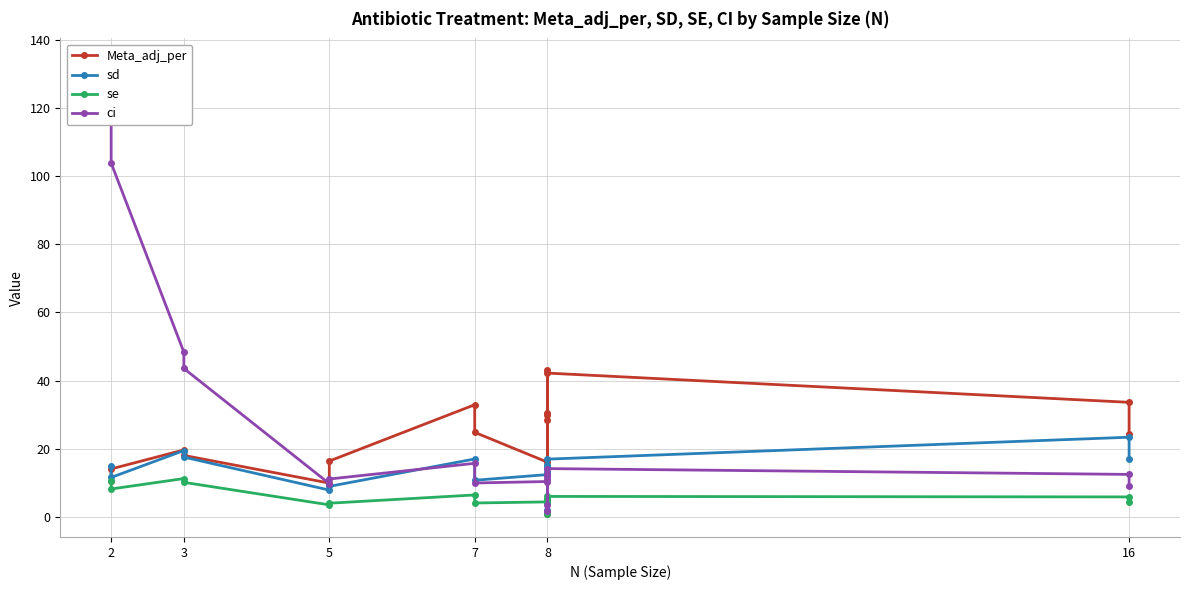

How many data points in Meta_adj_per are less than 24?

9